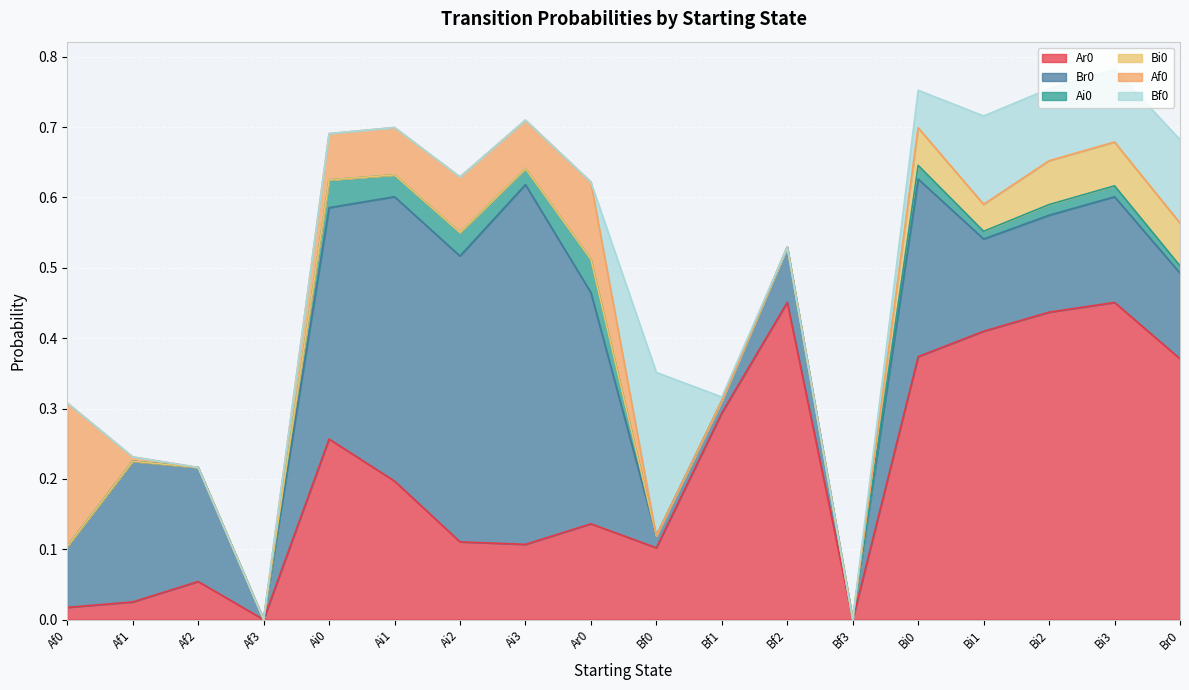

What is the total value across all series at Ai1?

0.7